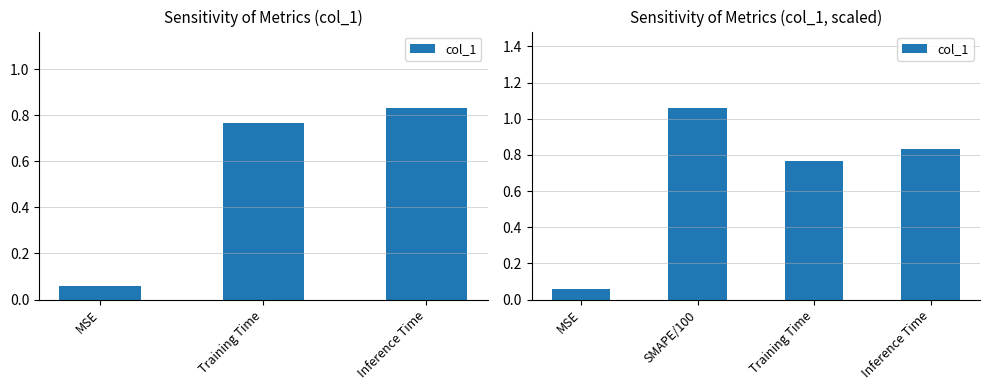

The value at Training Time is 0.8. True or false?

True